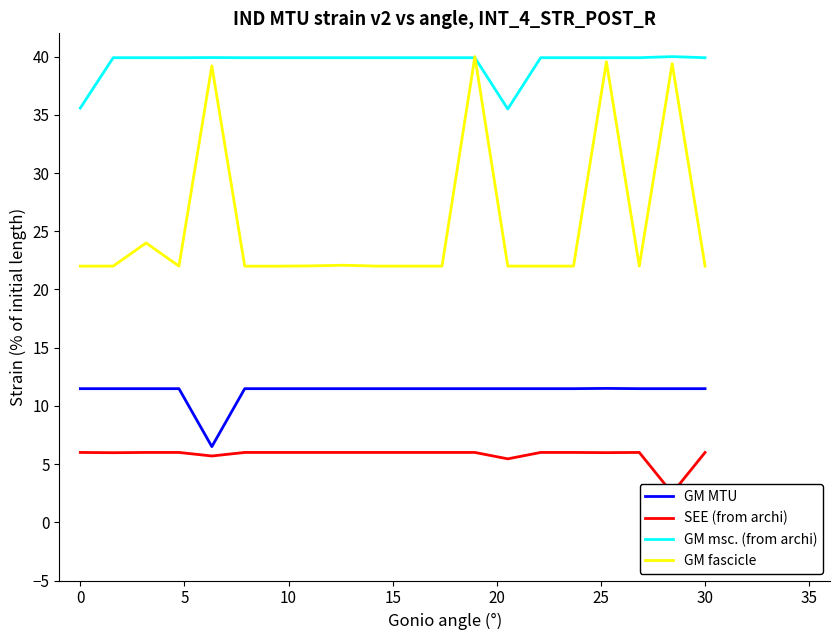

True or false: GM msc. (from archi) and GM MTU cross at least once.

False